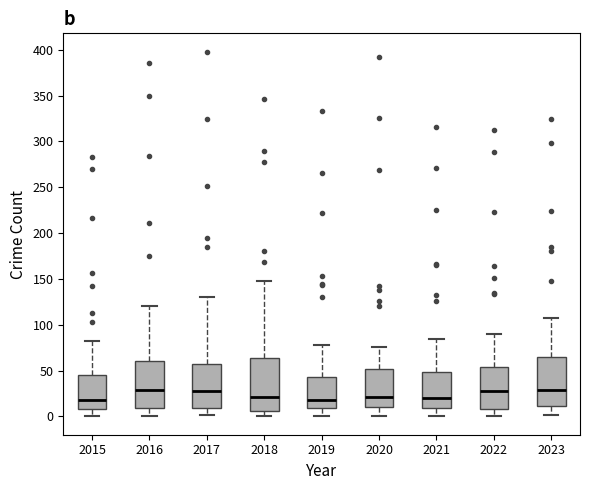

Reading left to right, transcribe this box plot: for each box, give where its median line is, the range the box spans, and where its two whiskers end, as read against the y-axis. The values are not printed on the chart, so give them approximately, as read against the axis.

2015: median 20, box 10 to 45, whiskers 0 to 80
2016: median 30, box 10 to 60, whiskers 0 to 120
2017: median 30, box 10 to 60, whiskers 0 to 130
2018: median 20, box 5 to 65, whiskers 0 to 150
2019: median 20, box 10 to 45, whiskers 0 to 80
2020: median 20, box 10 to 50, whiskers 0 to 75
2021: median 20, box 10 to 50, whiskers 0 to 85
2022: median 30, box 10 to 55, whiskers 0 to 90
2023: median 30, box 10 to 65, whiskers 0 to 105